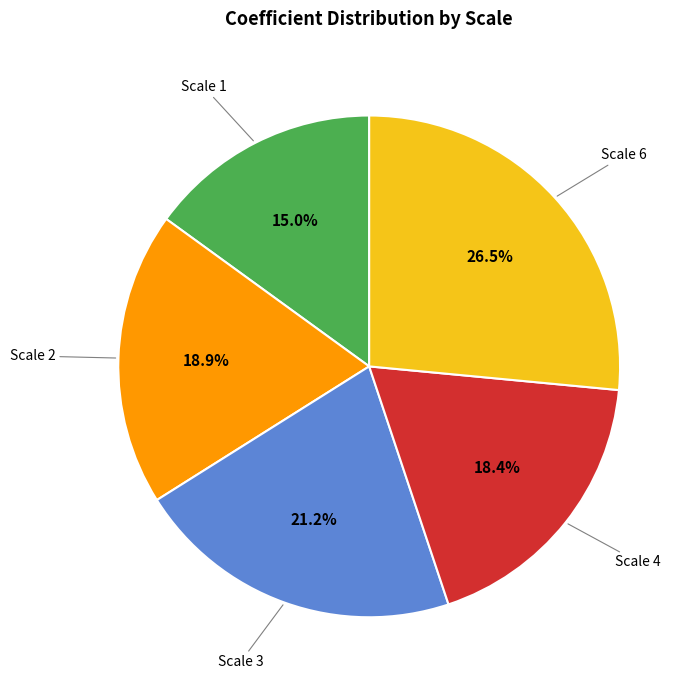

Is there a majority slice in this chart?

No